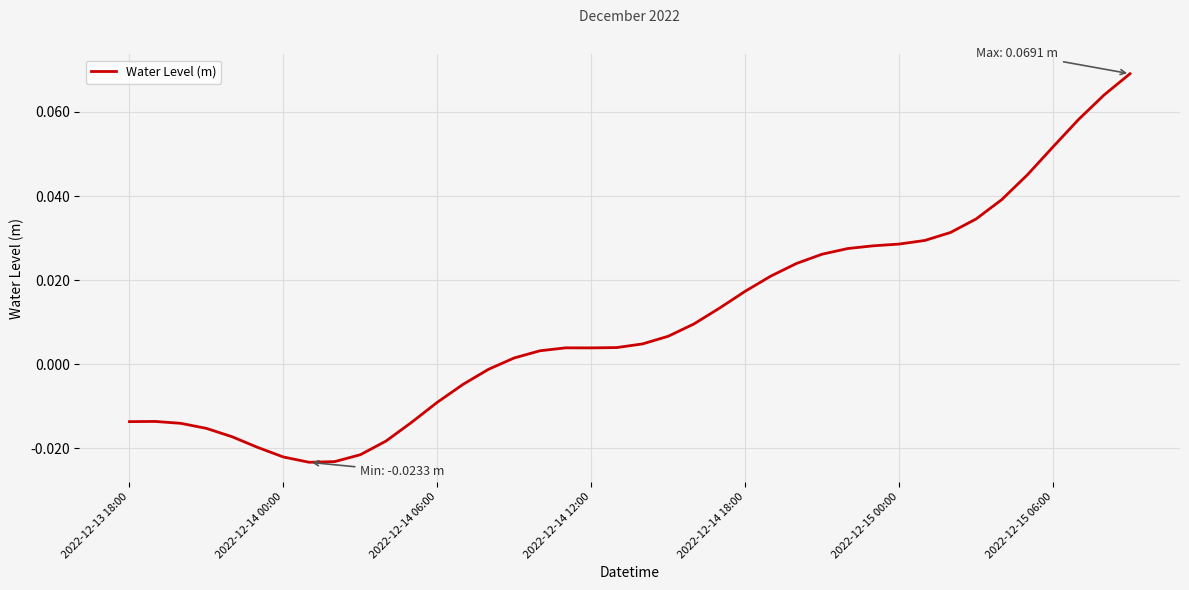

Is this an area chart (filled region under the line)?

No